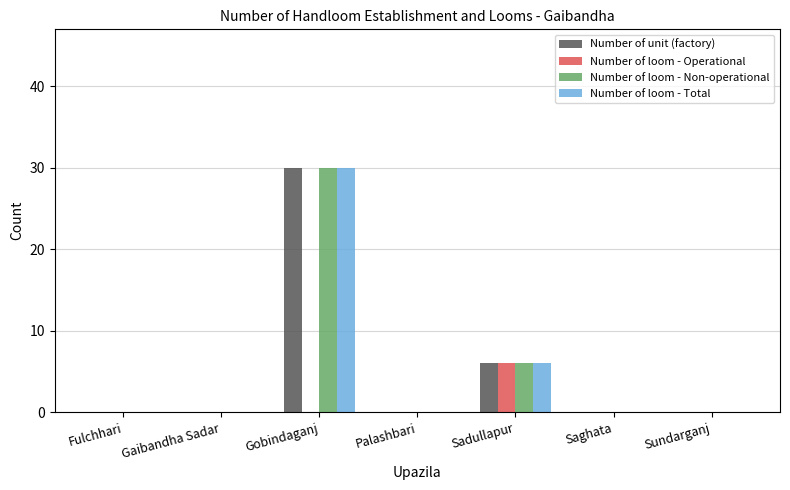

The value of Number of unit (factory) at Gaibandha Sadar is -18. True or false?

False